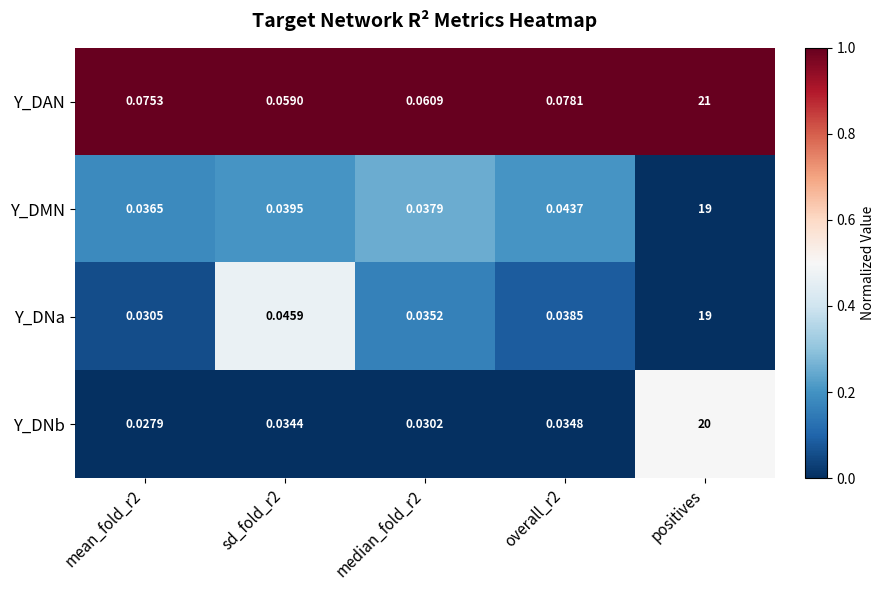

Which series has the largest range (max minus min)?

Y_DAN